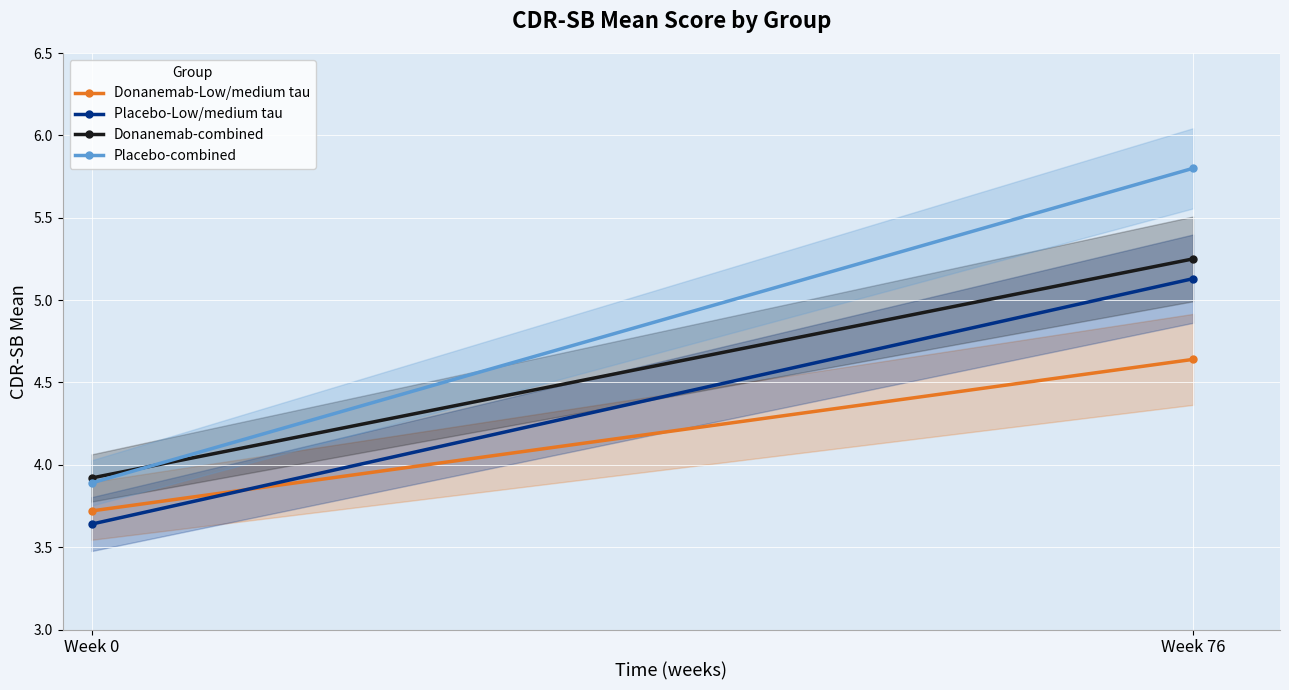

Rank the series at Week 76 from highest to lowest value.

Placebo-combined, Donanemab-combined, Placebo-Low/medium tau, Donanemab-Low/medium tau